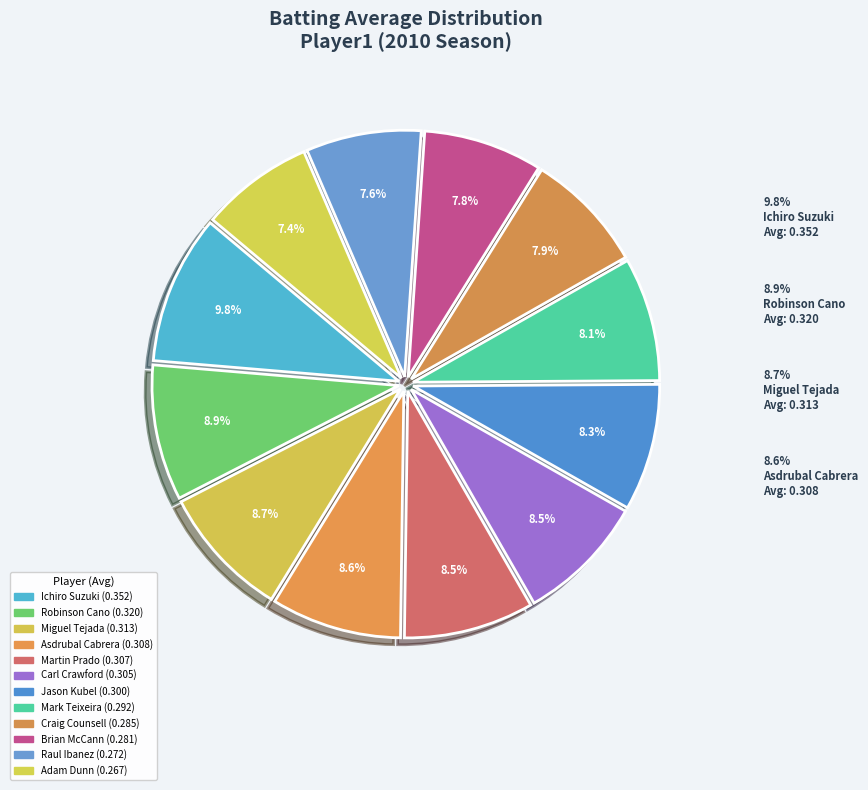

What percentage is the Carl Crawford slice, to the nearest percent?

8%